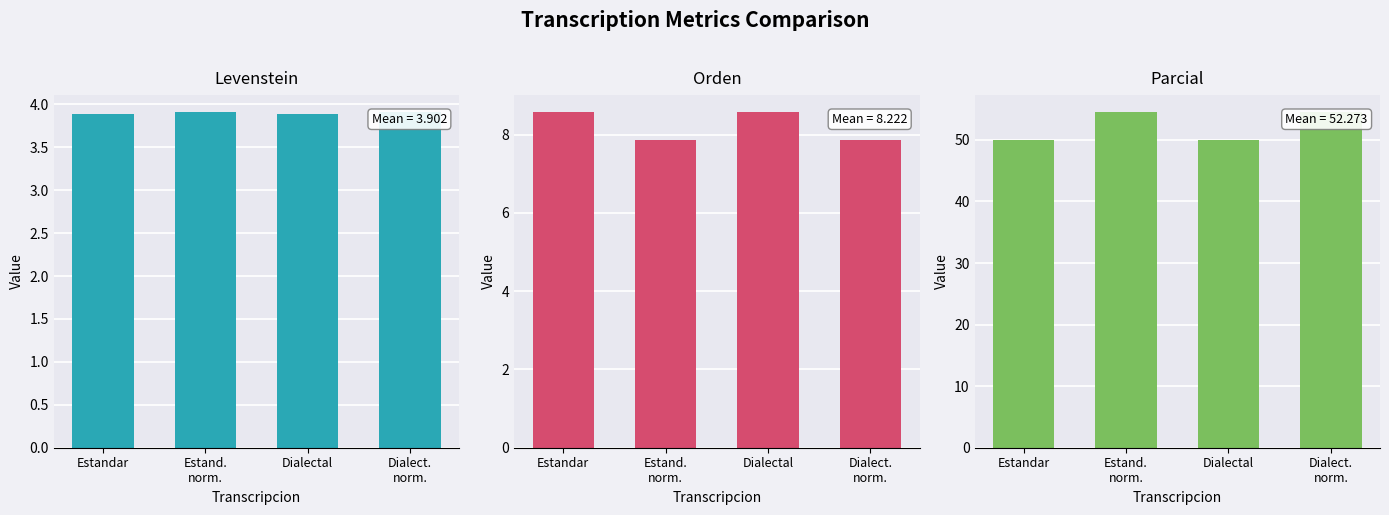

The value of Orden at Dialect.
norm. is 4.2. True or false?

False